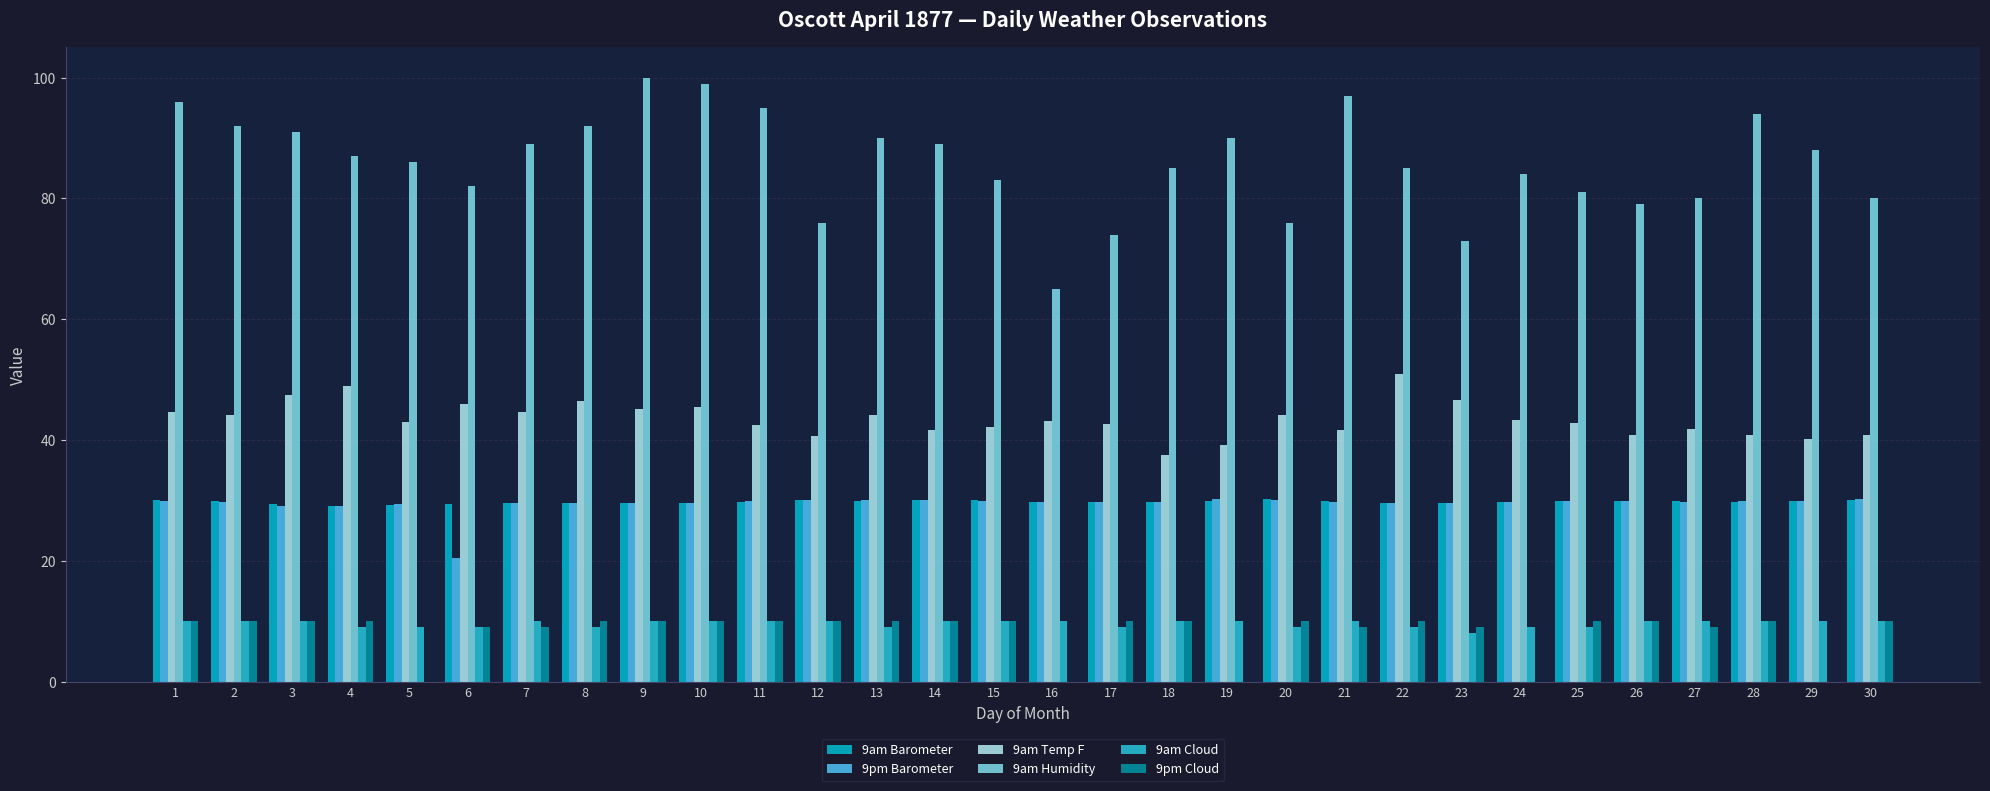

How many categories are shown in the chart?

30